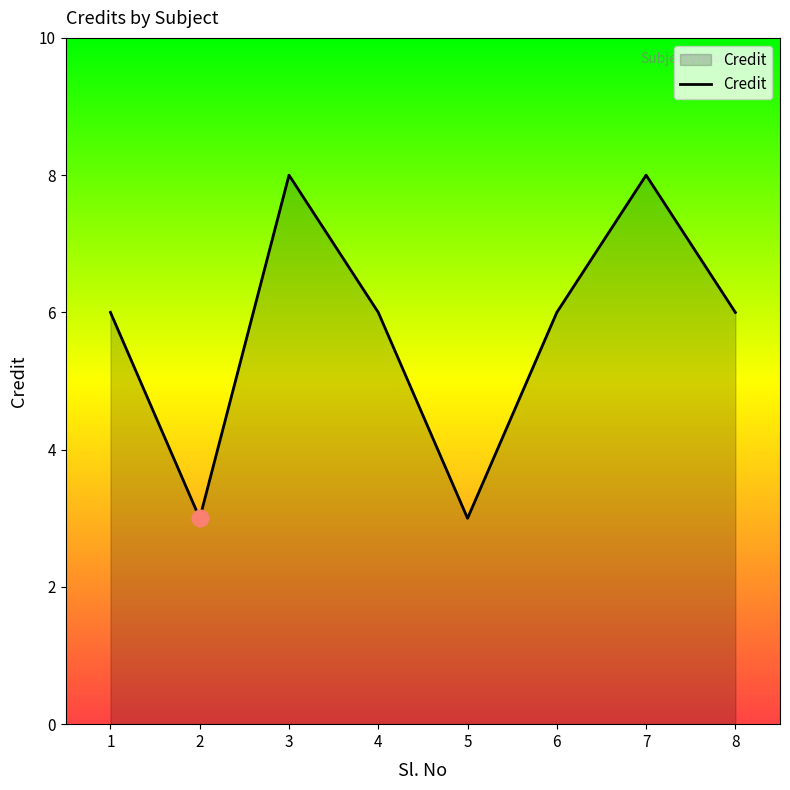

Reading left to right, transcribe all the data shown in this chart.

1=6	2=3	3=8	4=6	5=3	6=6	7=8	8=6